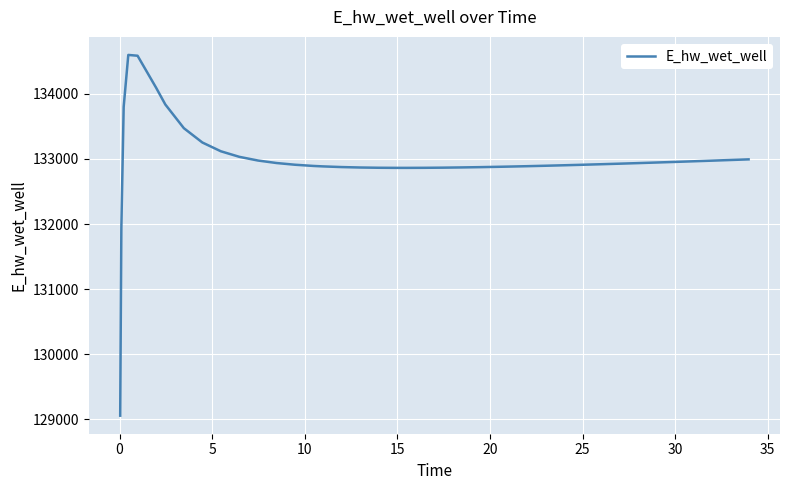

What is the minimum value shown in the chart?

129058.4